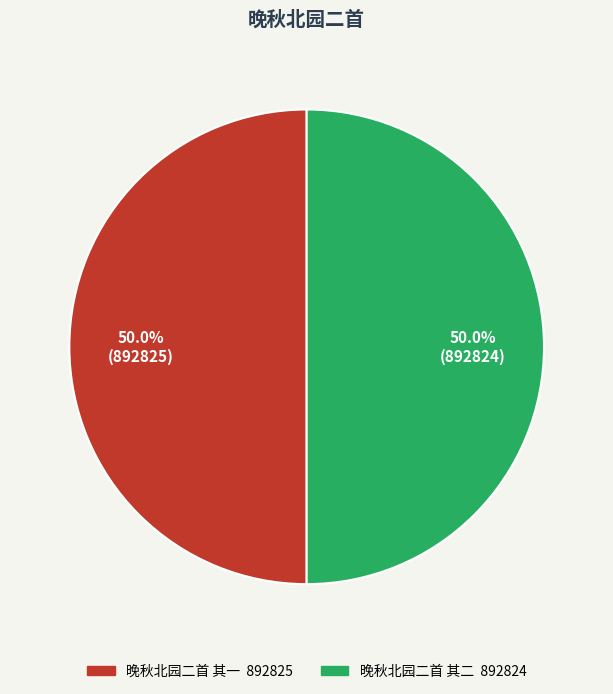

To the nearest percent, what portion does 晚秋北园二首 其二 represent?

50%